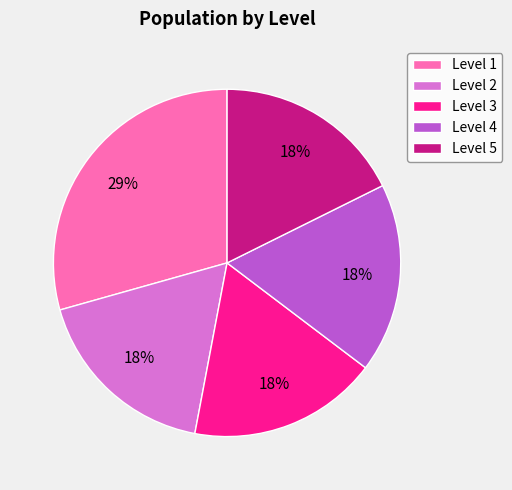

To the nearest percent, what percentage of the pie is Level 2?

18%